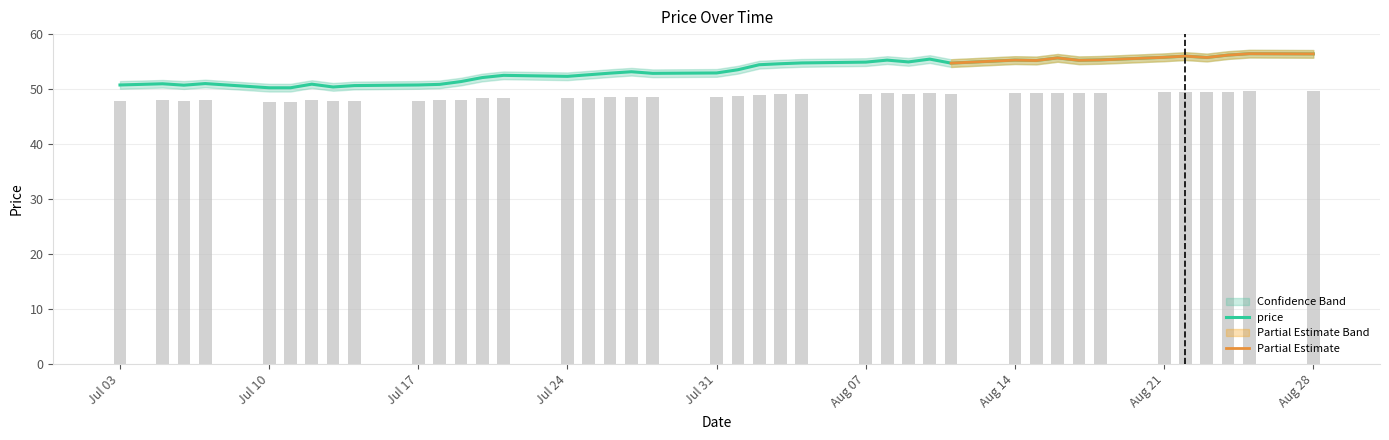

How many groups of bars are there?

40